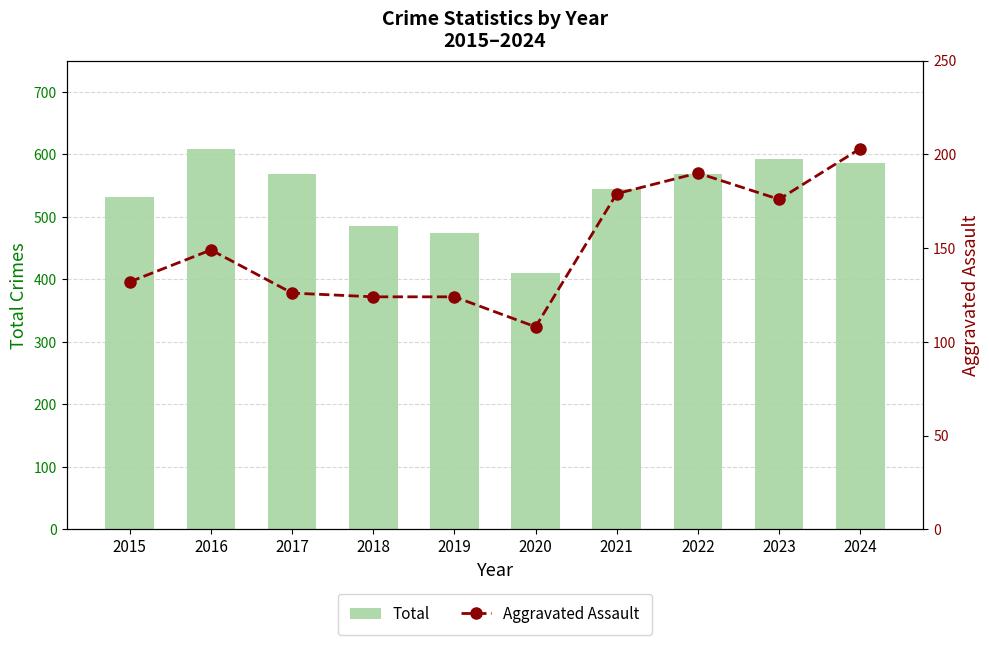

What is the average value of the Aggravated Assault series?

151